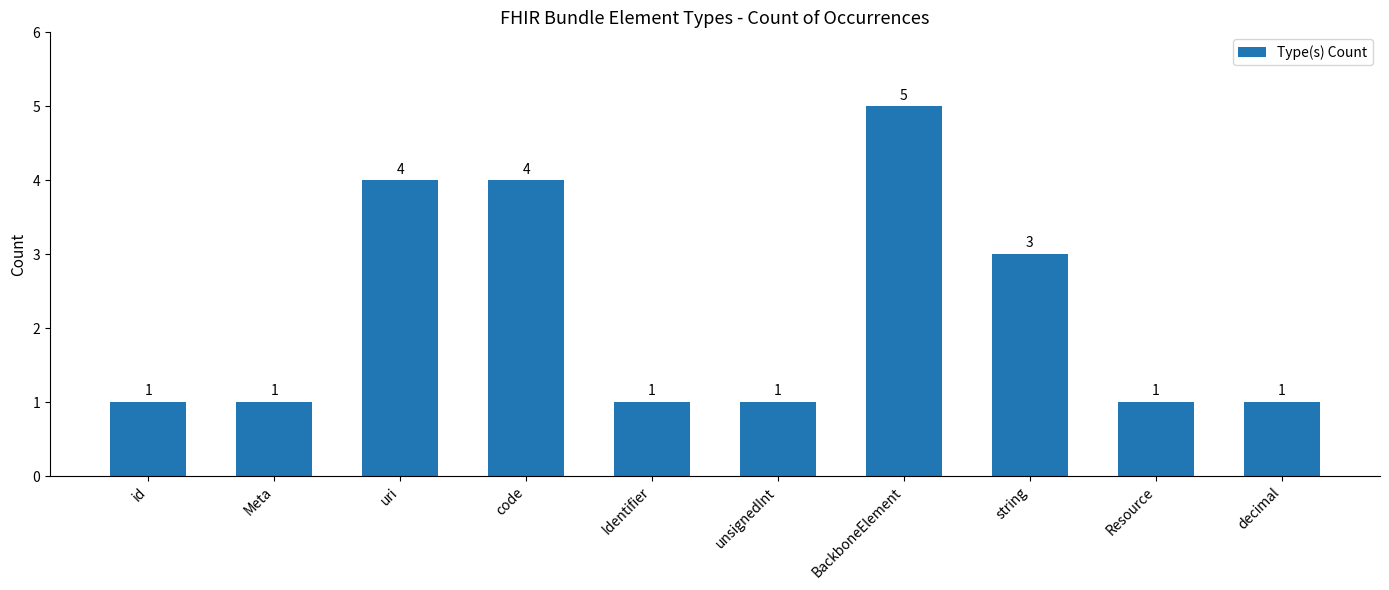

Is it true that the value at unsignedInt is 2?

False